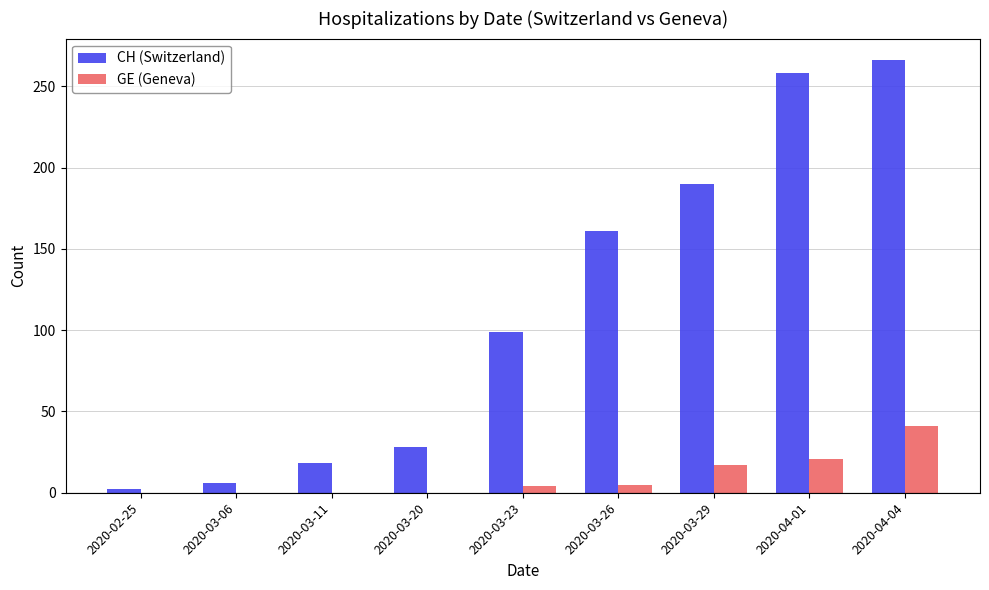

Is the value of GE (Geneva) at 2020-03-29 greater than the value of CH (Switzerland) at 2020-03-06?

Yes